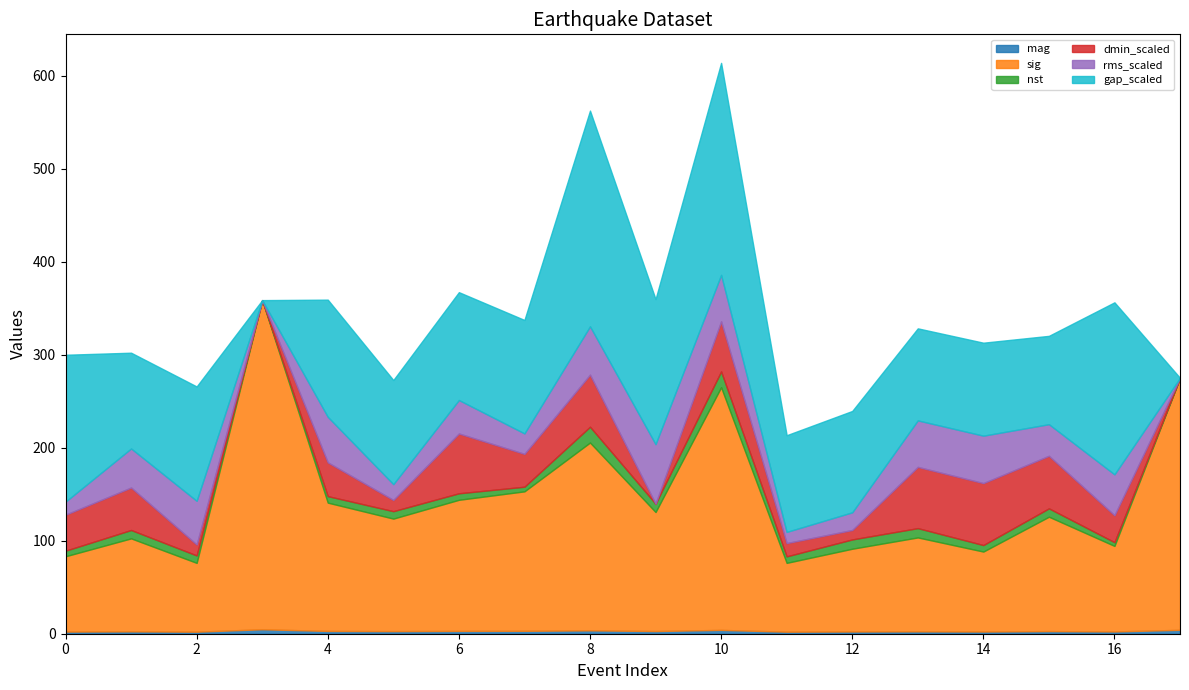

Rank the categories by mag value from lowest to highest.

2, 11, 0, 14, 12, 16, 1, 13, 5, 15, 9, 4, 6, 7, 8, 10, 17, 3